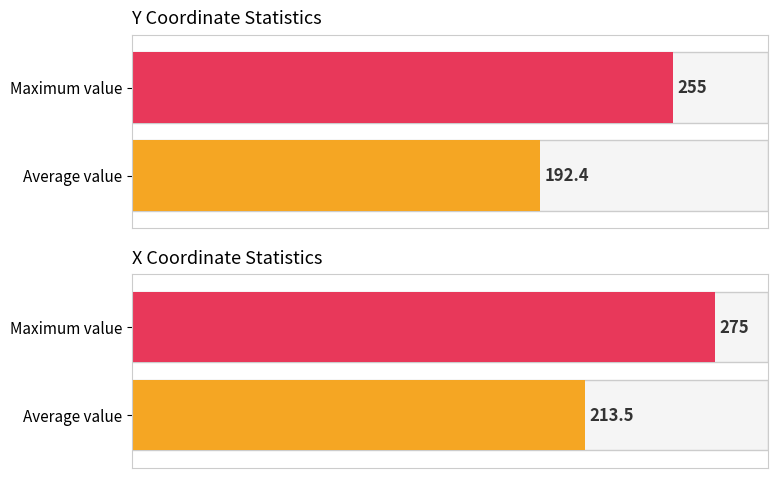

What is the difference between the second highest and second lowest values in the avg_y series?

5.8